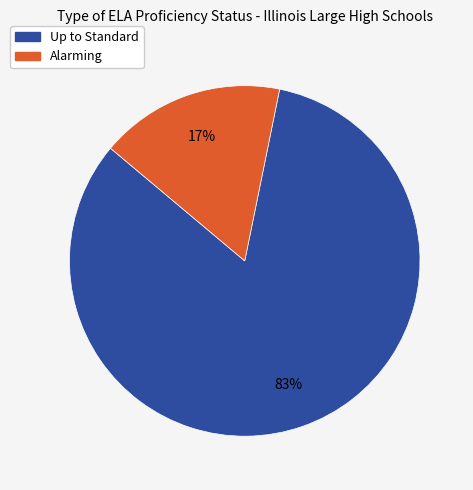

To the nearest percent, what is the average slice percentage?

50%